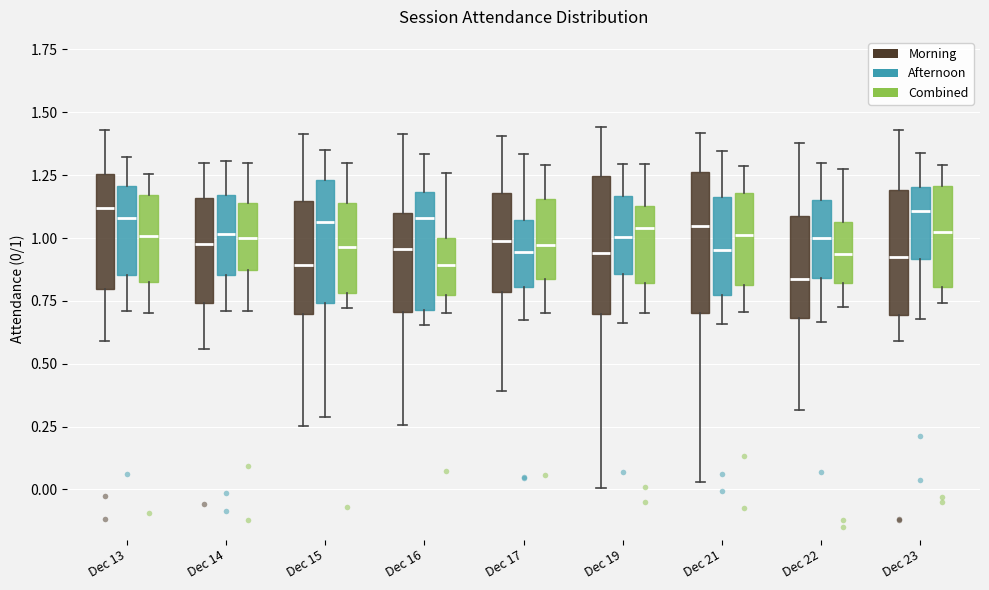

Which box's median line is the lowest?

Dec 22 (Morning)